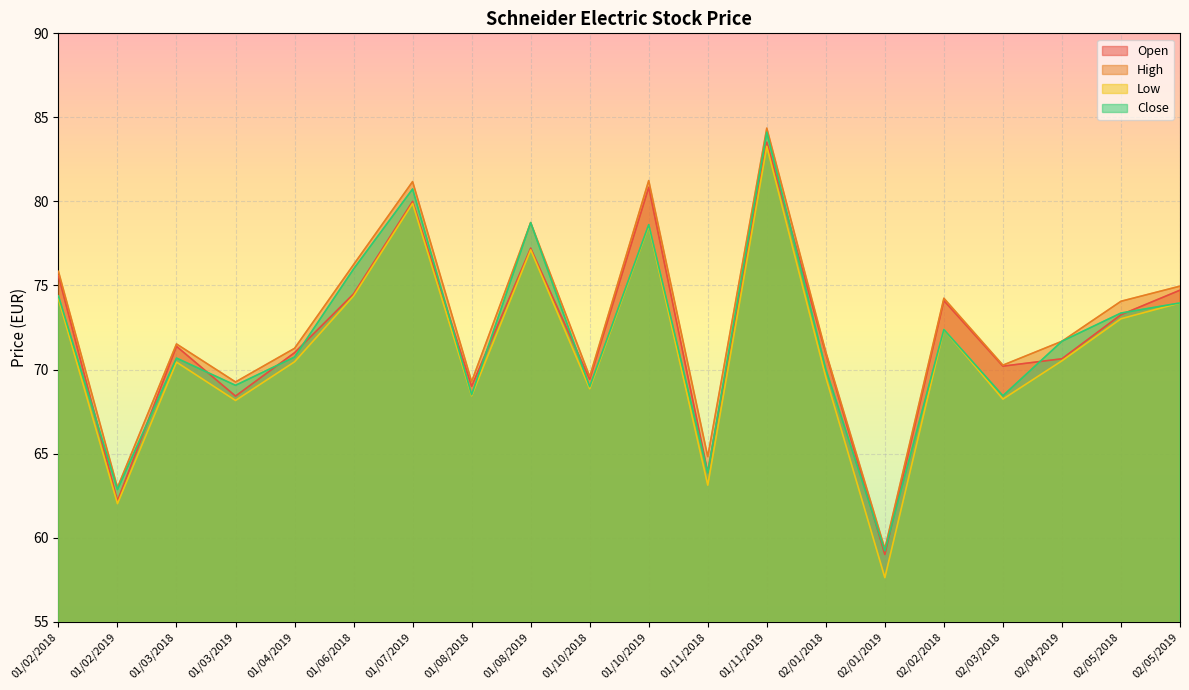

At which label does Low reach its peak?

01/11/2019